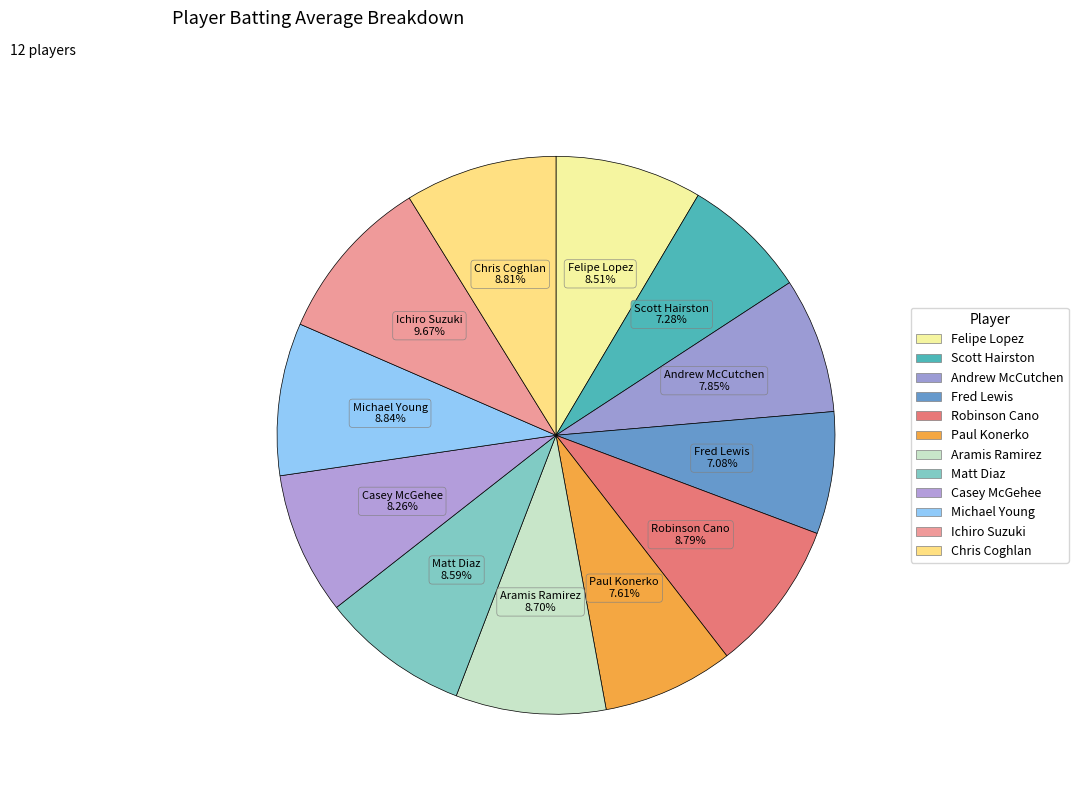

Count the number of slices in the pie.

12